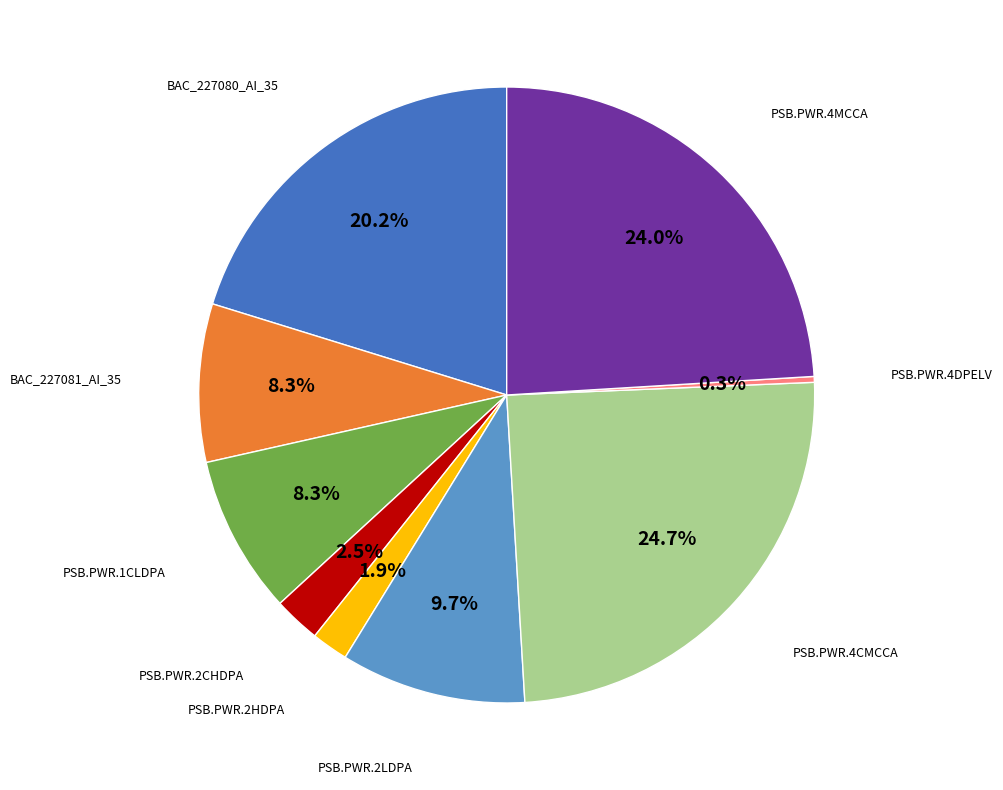

Does any single category account for the majority?

No